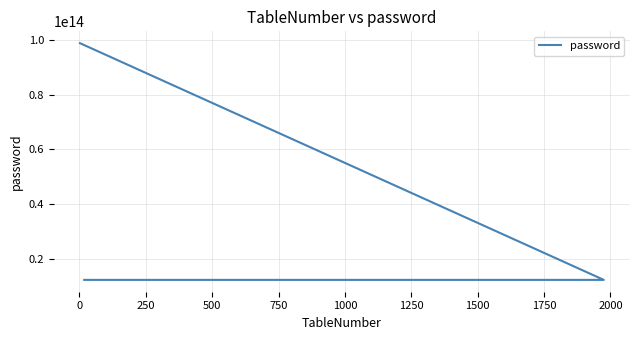

What is the sum of all values?

172839505586428